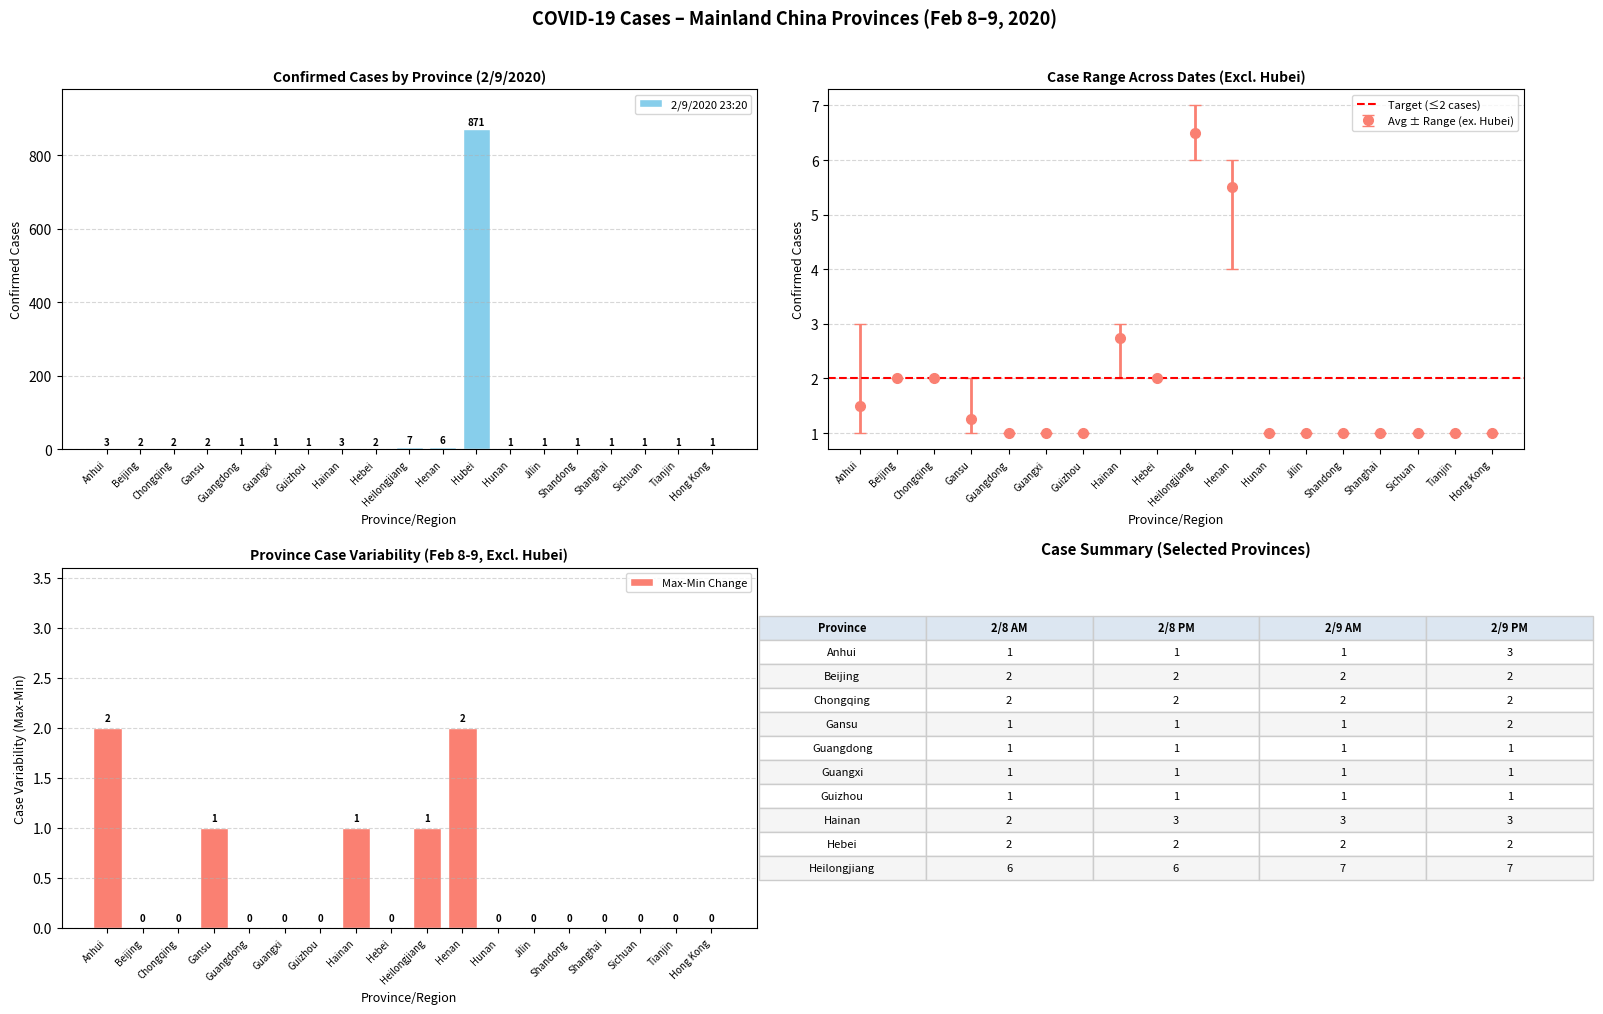

What is the maximum value for 2/9/2020 23:20?

871